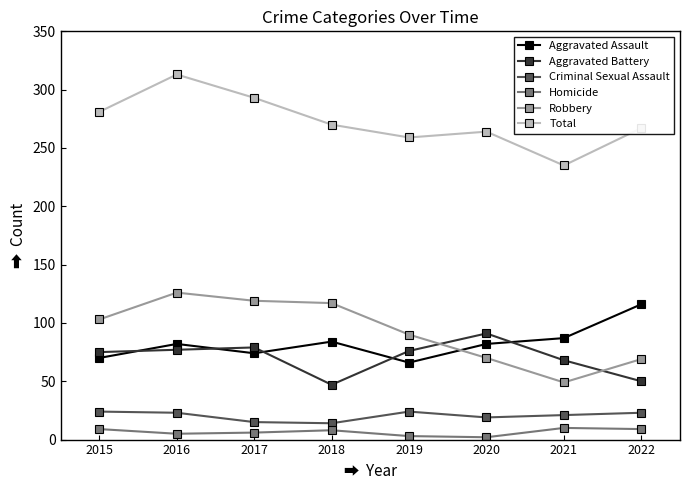

How many values in the Criminal Sexual Assault series are below 23?

4